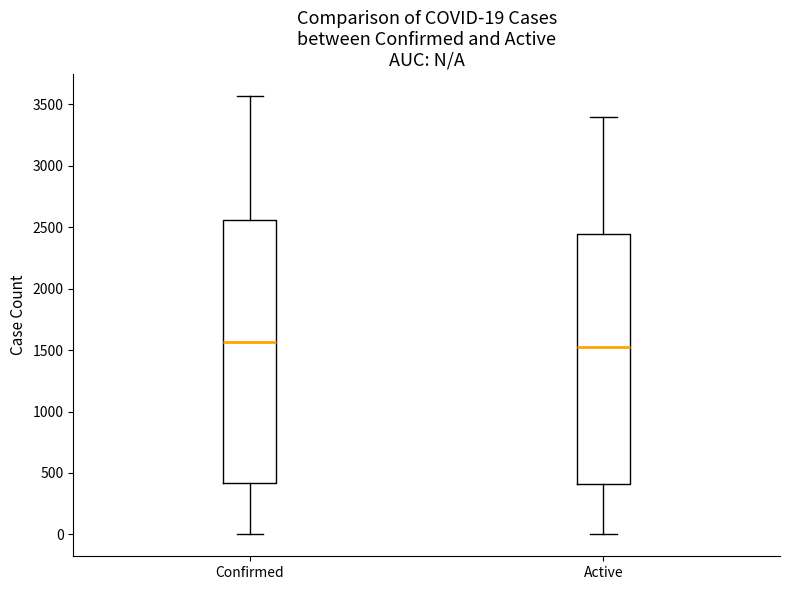

Comparing the boxes themselves (not the whiskers), which one is the tallest?

Confirmed